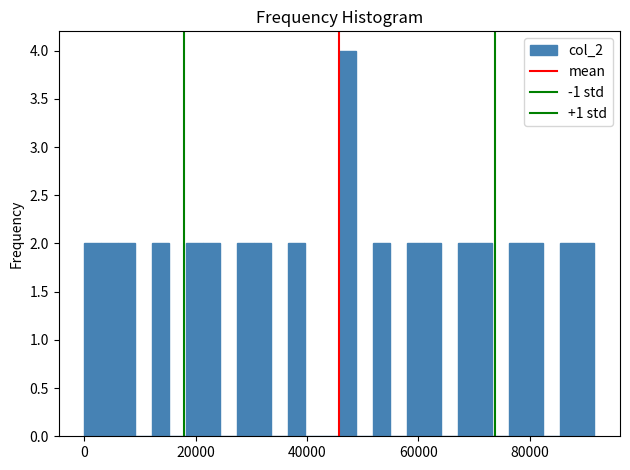

Around what value on the x-axis is the tallest bar? Give the approximate position of its centre, as read against the axis.

48000